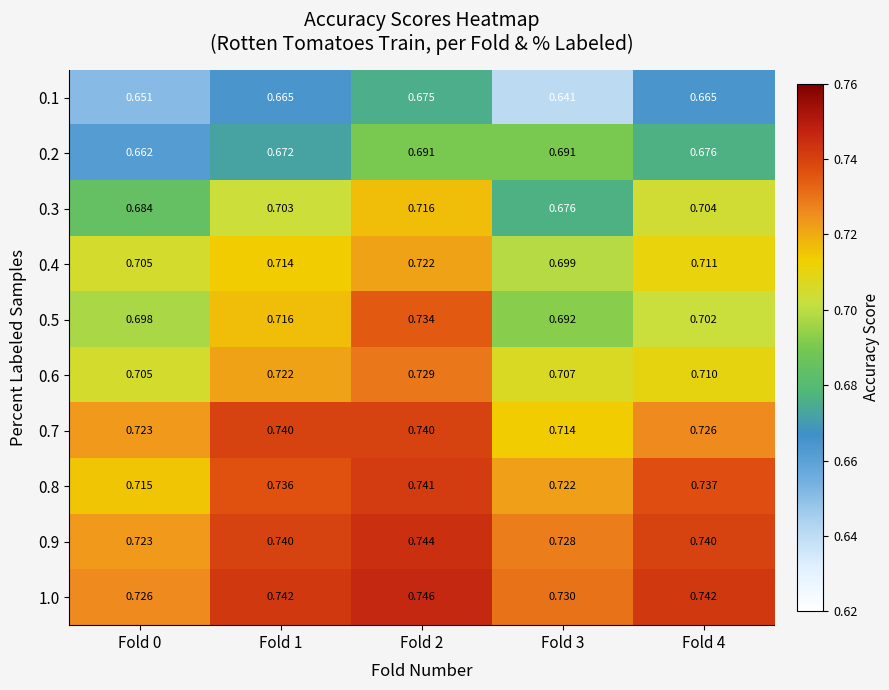

Which has a higher value, Fold 2 or Fold 4?

Fold 2